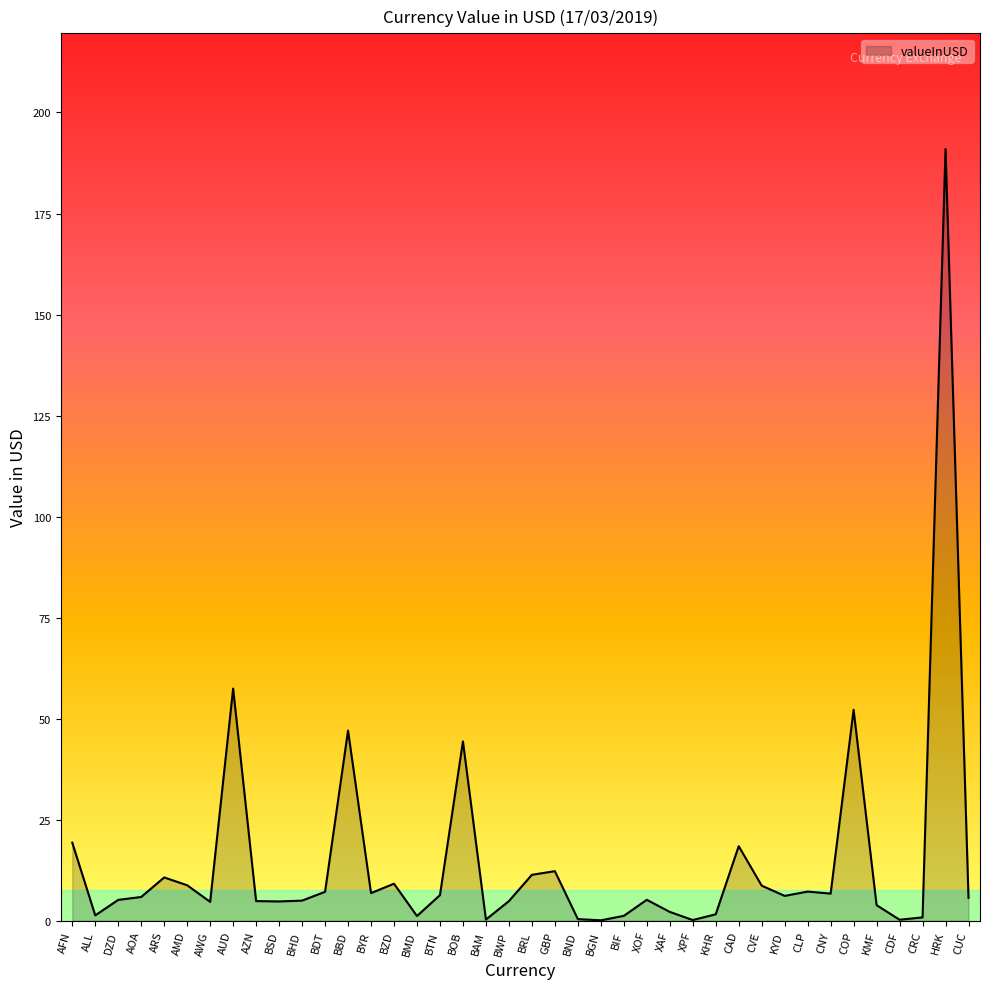

What is the change in value from BND to BIF?

+0.8